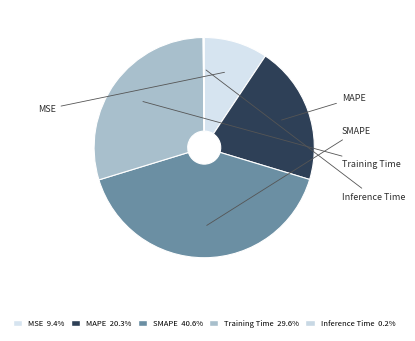

To the nearest percent, what portion does MAPE represent?

20%